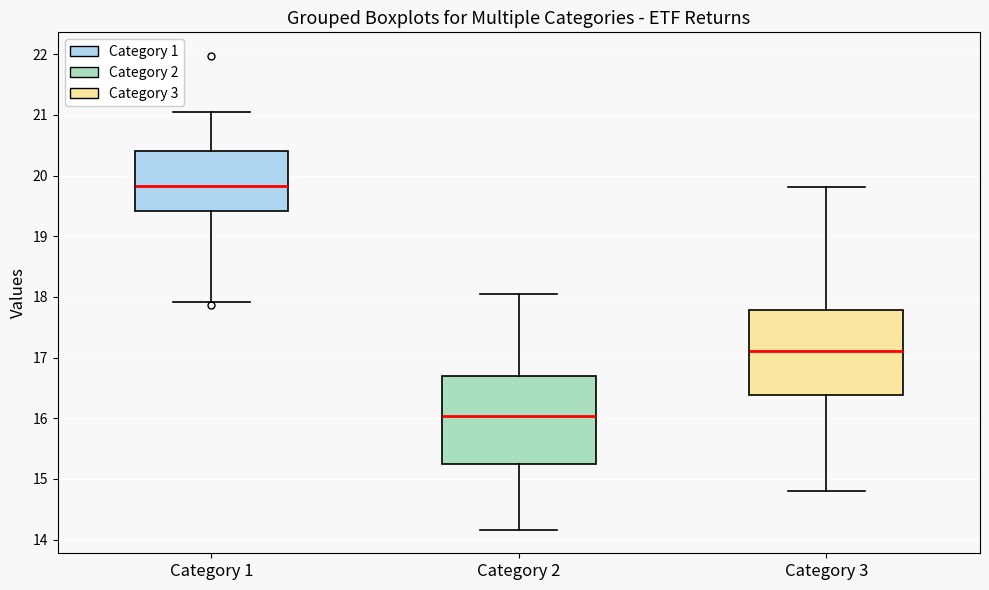

Reading left to right, transcribe this box plot: for each box, give where its median line is, the range the box spans, and where its two whiskers end, as read against the y-axis. The values are not printed on the chart, so give them approximately, as read against the axis.

Category 1: median 19.8, box 19.4 to 20.4, whiskers 17.9 to 21.0
Category 2: median 16.0, box 15.2 to 16.7, whiskers 14.2 to 18.1
Category 3: median 17.1, box 16.4 to 17.8, whiskers 14.8 to 19.8